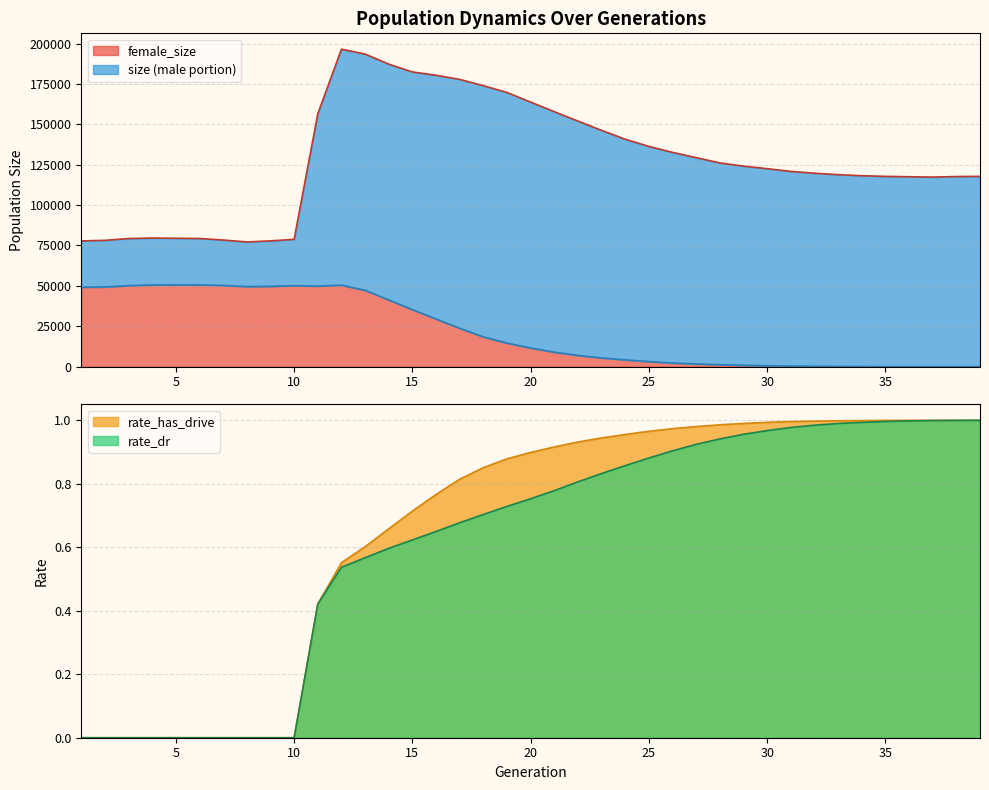

Does the chart have visible grid lines?

Yes